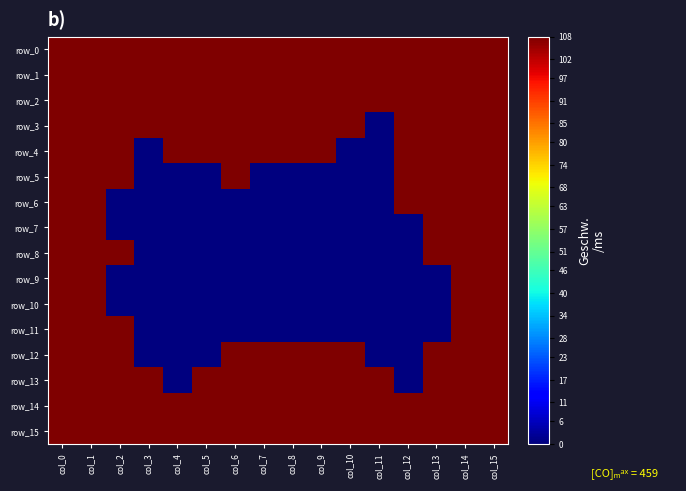

Which series changed the most between col_4 and col_9?

row_12